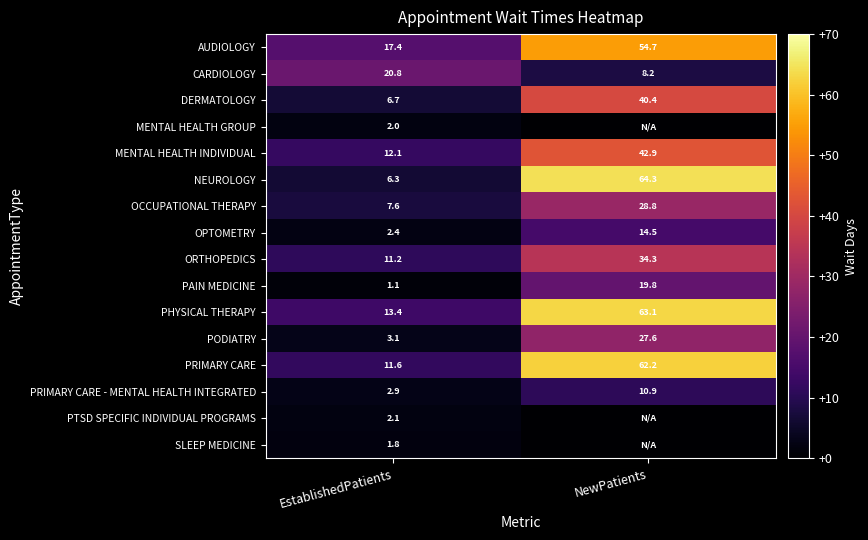

What is the maximum value shown in the chart?

64.3